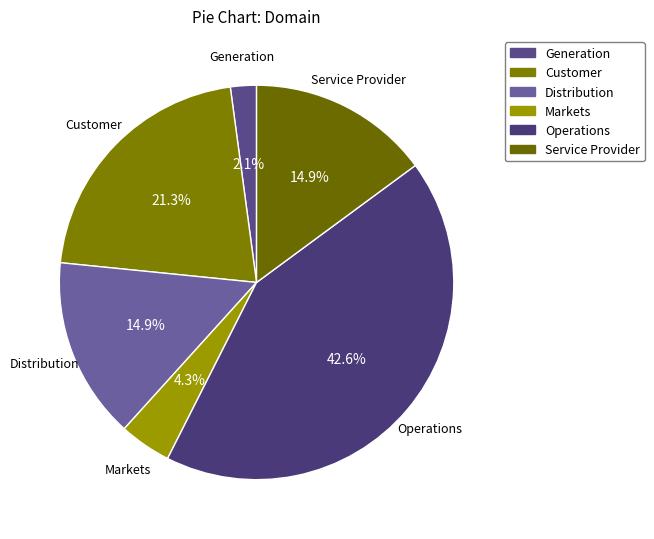

Which slice is the largest?

Operations